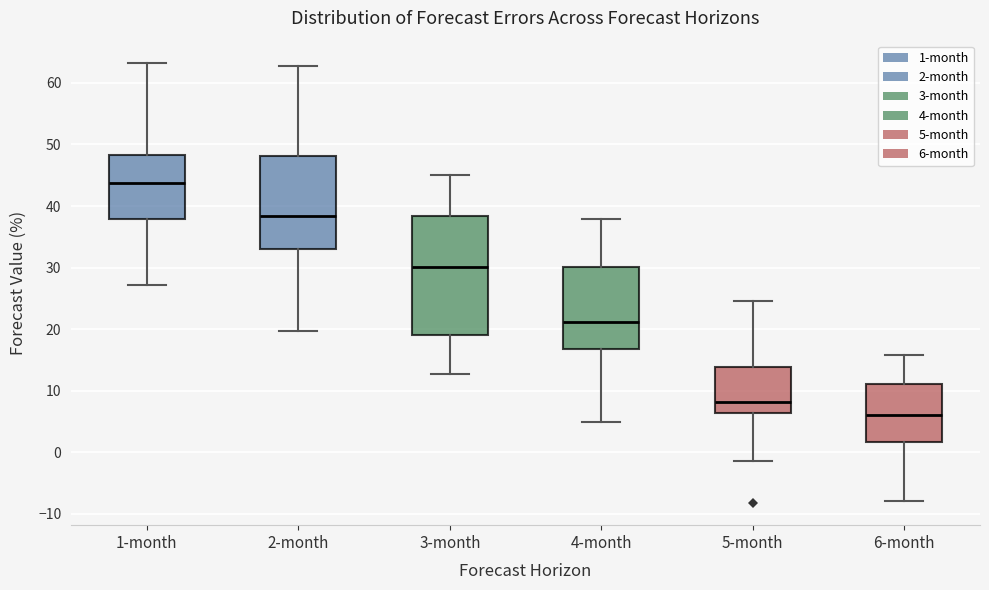

Reading left to right, transcribe this box plot: for each box, give where its median line is, the range the box spans, and where its two whiskers end, as read against the y-axis. The values are not printed on the chart, so give them approximately, as read against the axis.

1-month: median 44, box 38 to 48, whiskers 27 to 63
2-month: median 38, box 33 to 48, whiskers 20 to 63
3-month: median 30, box 19 to 38, whiskers 13 to 45
4-month: median 21, box 17 to 30, whiskers 5 to 38
5-month: median 8, box 6 to 14, whiskers -1 to 25
6-month: median 6, box 2 to 11, whiskers -8 to 16